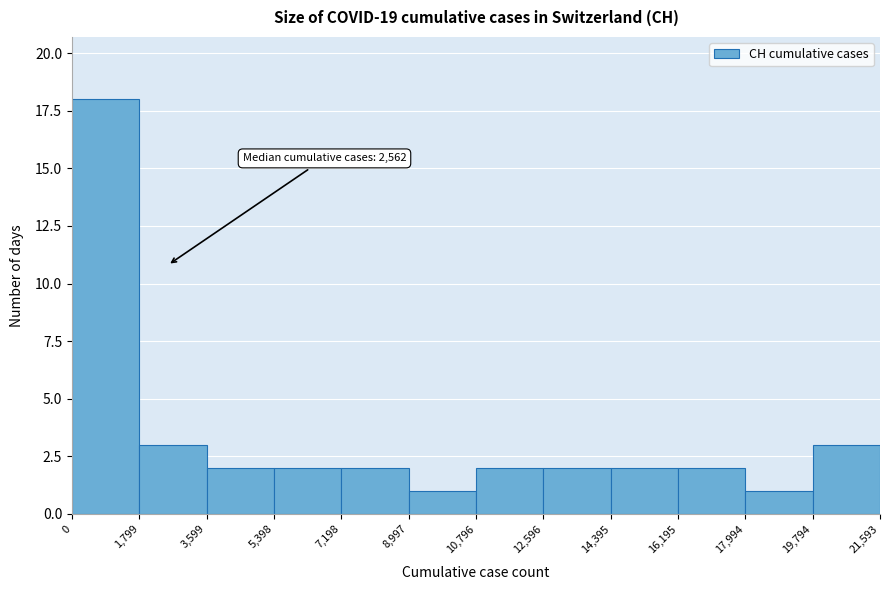

Over which range of the x-axis is the bar tallest?

0 to 1,799